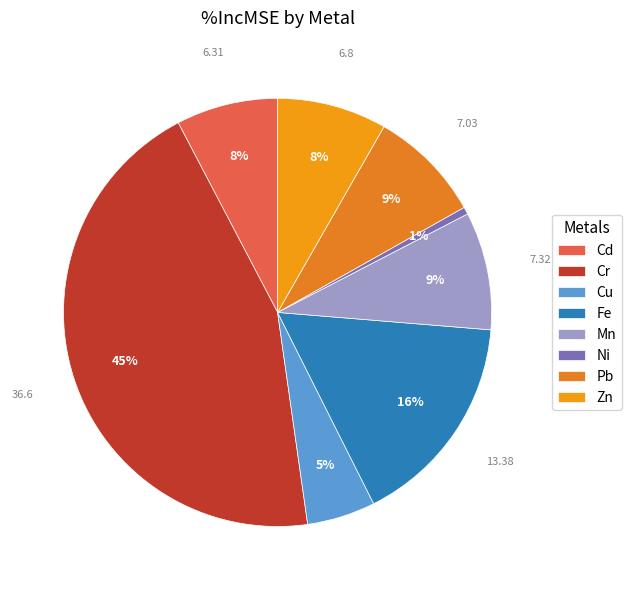

To the nearest percent, what percentage of the pie is Cu?

5%